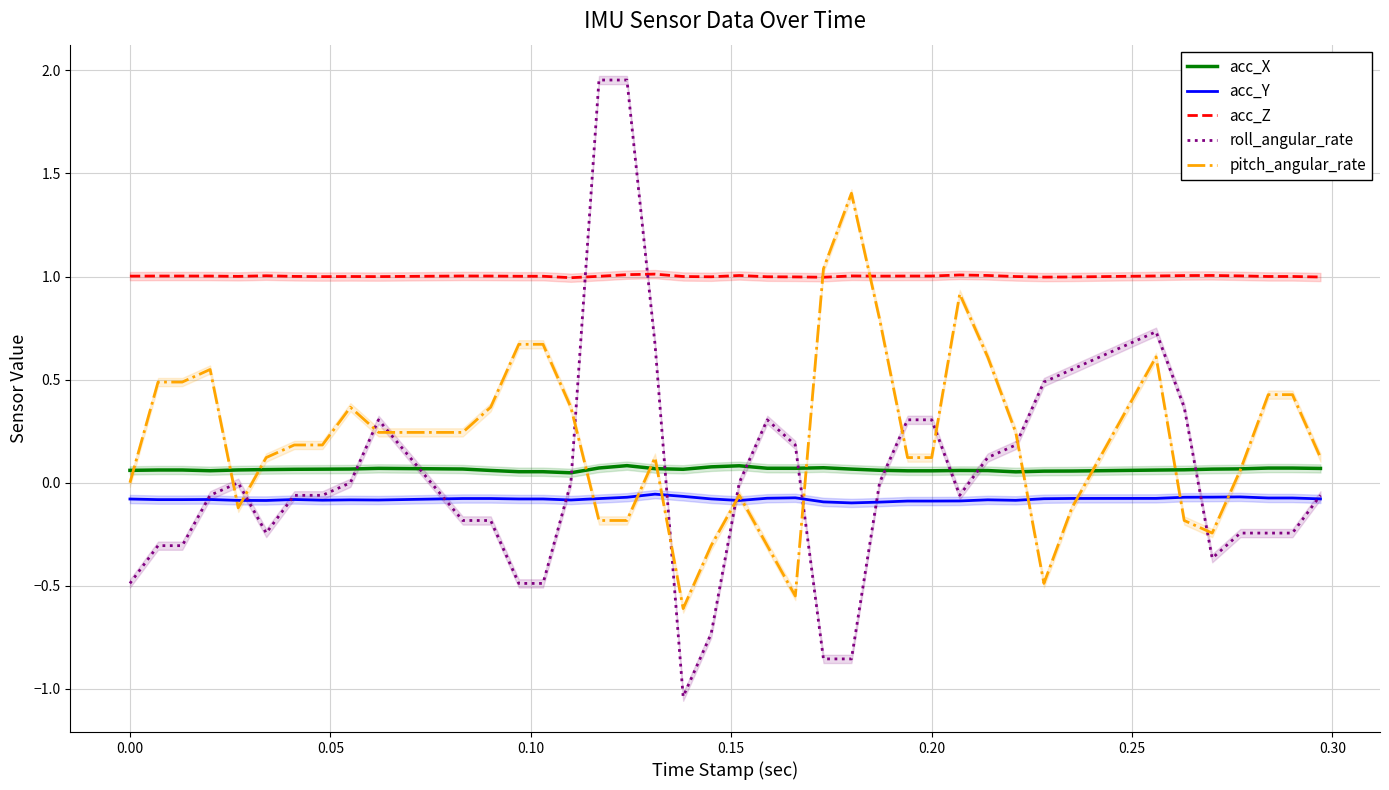

In acc_X, how many points are higher than both neighbors (excluding endpoints)?

5